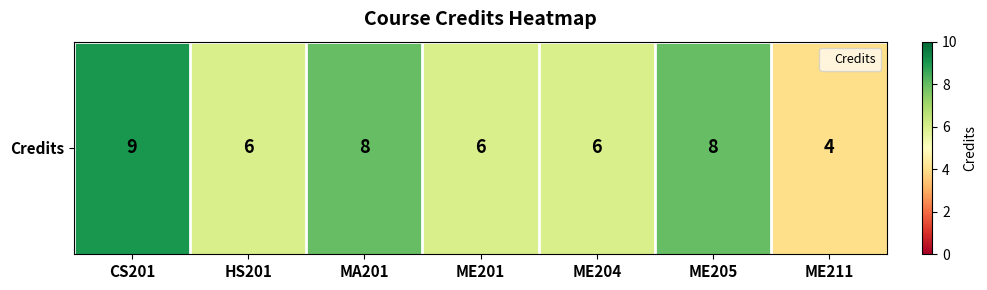

How many values are between 6 and 8?

5